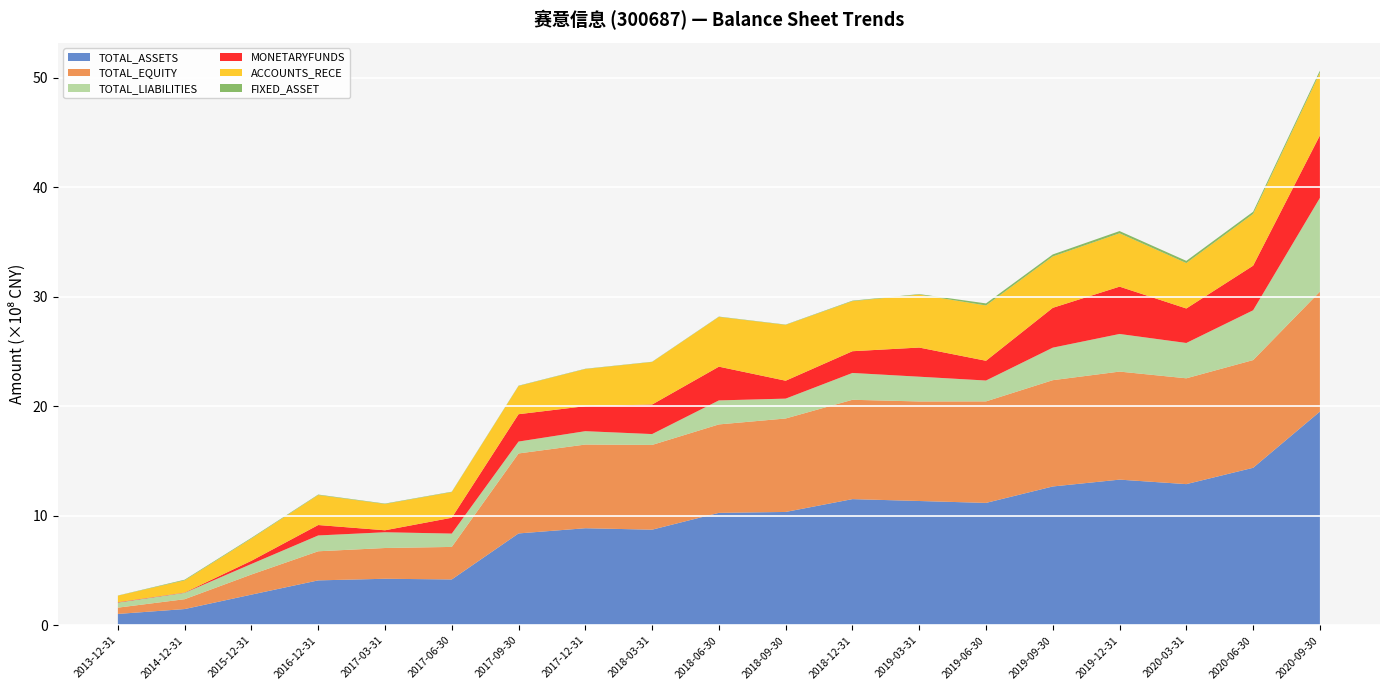

Reading right to left, extract all data points from this chart.

TOTAL_ASSETS: 2020-09-30=1952307172.8	2020-06-30=1438879784.9	2020-03-31=1289586019.3	2019-12-31=1330731194.6	2019-09-30=1268193220.2	2019-06-30=1118036964.4	2019-03-31=1135491887.6	2018-12-31=1152633188.7	2018-09-30=1035380778.0	2018-06-30=1027221387.0	2018-03-31=873453178.0	2017-12-31=886689990.6	2017-09-30=839216893.8	2017-06-30=418875376.2	2017-03-31=424999001.0	2016-12-31=410310858.2	2015-12-31=280143463.4	2014-12-31=148284801.5	2013-12-31=103780016.6
TOTAL_EQUITY: 2020-09-30=1095549844.0	2020-06-30=983951063.1	2020-03-31=966807062.9	2019-12-31=987051618.0	2019-09-30=971066003.7	2019-06-30=927474895.2	2019-03-31=909367424.8	2018-12-31=907516420.5	2018-09-30=853936741.3	2018-06-30=807899297.6	2018-03-31=774234937.1	2017-12-31=764490920.8	2017-09-30=730602612.5	2017-06-30=297093834.0	2017-03-31=281023603.8	2016-12-31=265853438.1	2015-12-31=183853904.6	2014-12-31=90028570.3	2013-12-31=57405085.4
TOTAL_LIABILITIES: 2020-09-30=856757328.8	2020-06-30=454928721.8	2020-03-31=322778956.4	2019-12-31=343679576.5	2019-09-30=297127216.6	2019-06-30=190562069.1	2019-03-31=226124462.8	2018-12-31=245116768.2	2018-09-30=181444036.7	2018-06-30=219322089.4	2018-03-31=99218240.9	2017-12-31=122199069.8	2017-09-30=108614281.3	2017-06-30=121781542.2	2017-03-31=143975397.2	2016-12-31=144457420.1	2015-12-31=96289558.9	2014-12-31=58256231.2	2013-12-31=46374931.2
MONETARYFUNDS: 2020-09-30=570530103.2	2020-06-30=407434948.2	2020-03-31=315061908.3	2019-12-31=432282150.0	2019-09-30=363898263.9	2019-06-30=180520043.2	2019-03-31=266350549.3	2018-12-31=198545987.7	2018-09-30=163618336.3	2018-06-30=308262871.3	2018-03-31=269984806.5	2017-12-31=228430460.6	2017-09-30=249976207.5	2017-06-30=144937749.5	2017-03-31=17982467.2	2016-12-31=95352100.5	2015-12-31=29237497.3	2014-12-31=2911297.7	2013-12-31=4037341.4
ACCOUNTS_RECE: 2020-09-30=573461931.9	2020-06-30=472998542.4	2020-03-31=414927902.3	2019-12-31=487407297.1	2019-09-30=469206228.3	2019-06-30=505079978.1	2019-03-31=483989709.3	2018-12-31=457225173.8	2018-09-30=510047466.2	2018-06-30=454694075.0	2018-03-31=388515716.4	2017-12-31=339295708.5	2017-09-30=257810162.5	2017-06-30=234283176.7	2017-03-31=240305656.2	2016-12-31=274069432.3	2015-12-31=203346881.8	2014-12-31=110996212.1	2013-12-31=59013740.6
FIXED_ASSET: 2020-09-30=18646846.4	2020-06-30=19876553.6	2020-03-31=20136617.9	2019-12-31=20297789.3	2019-09-30=18509280.4	2019-06-30=18921282.1	2019-03-31=4353947.2	2018-12-31=4588475.7	2018-09-30=2749398.4	2018-06-30=2767295.0	2018-03-31=2262563.2	2017-12-31=2564212.3	2017-09-30=2912110.1	2017-06-30=3319670.5	2017-03-31=3782615.6	2016-12-31=4285840.7	2015-12-31=6003717.7	2014-12-31=6067771.0	2013-12-31=1503637.1